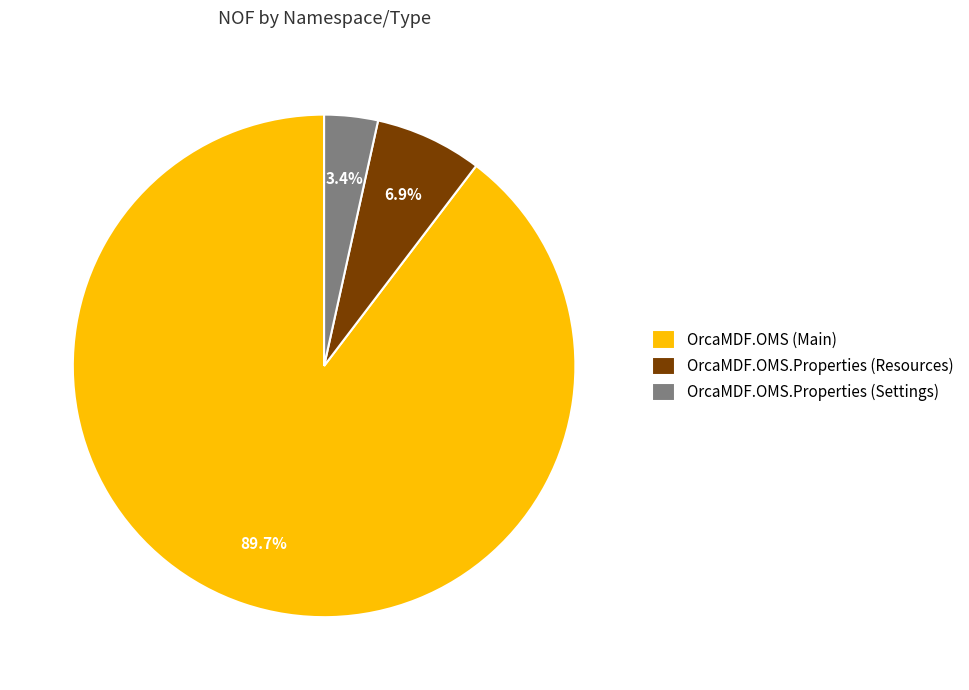

What percentage is the OrcaMDF.OMS (Main) slice, to the nearest percent?

90%